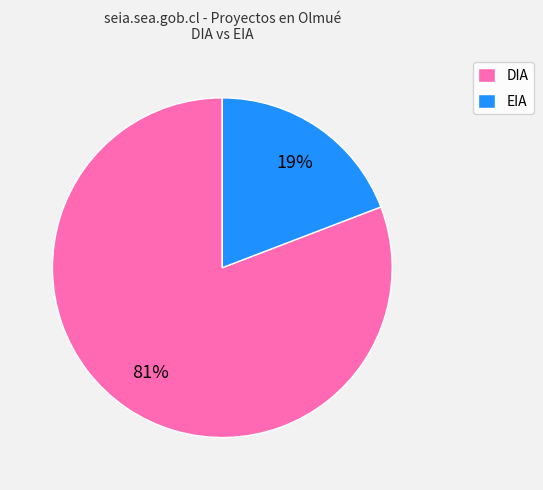

To the nearest percent, what percentage of the pie is EIA?

19%